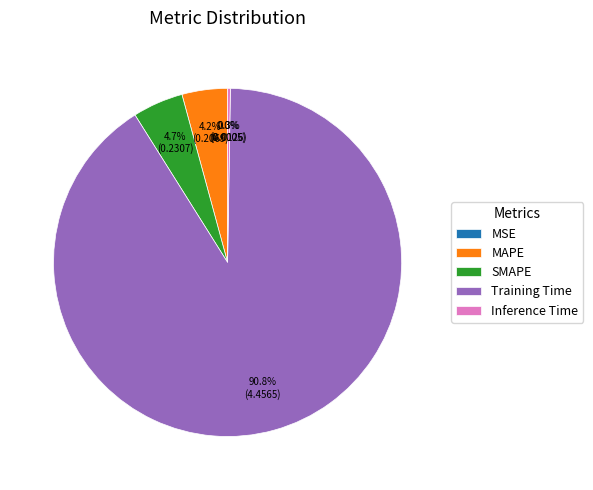

Which slice represents more than half of the pie?

Training Time